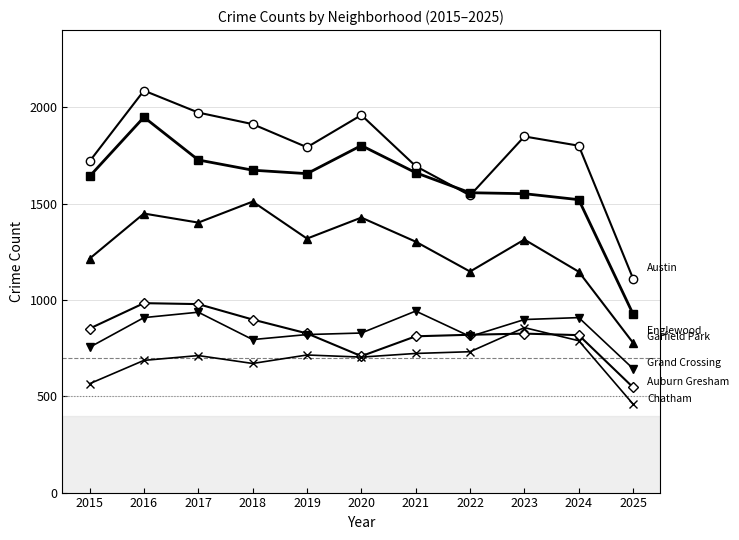

At which category is the sum across all series the highest?

2016